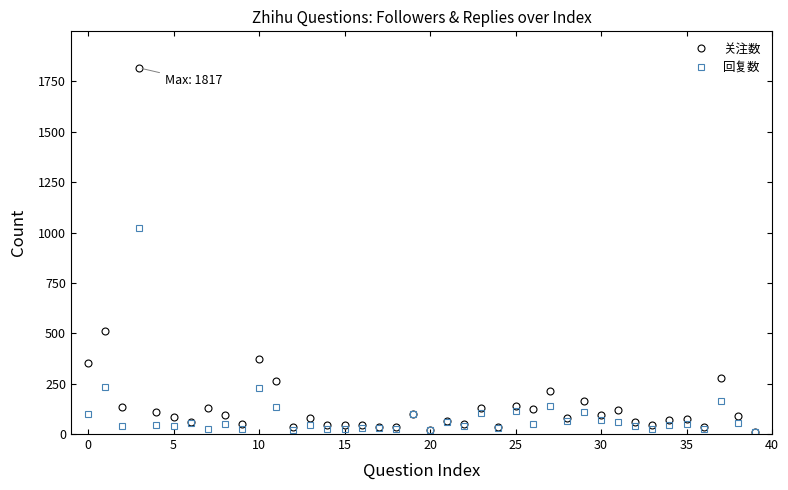

What is the maximum value for 关注数?

1817